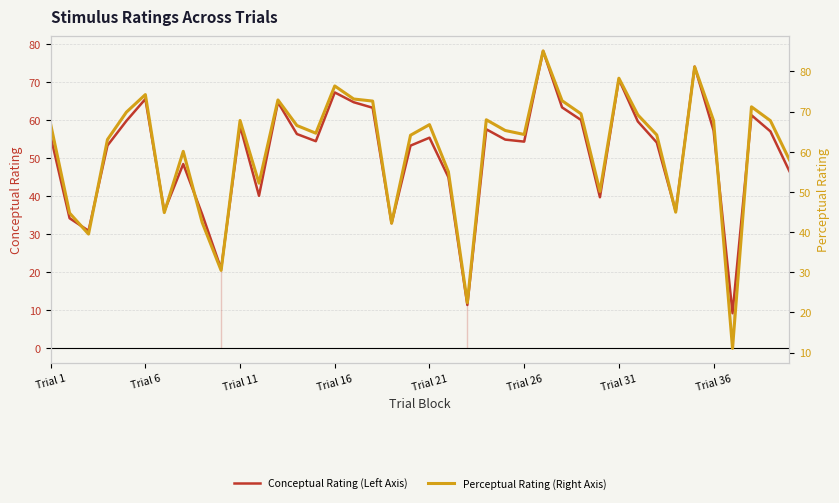

Which series has the largest range (max minus min)?

Perceptual Rating (Right Axis)